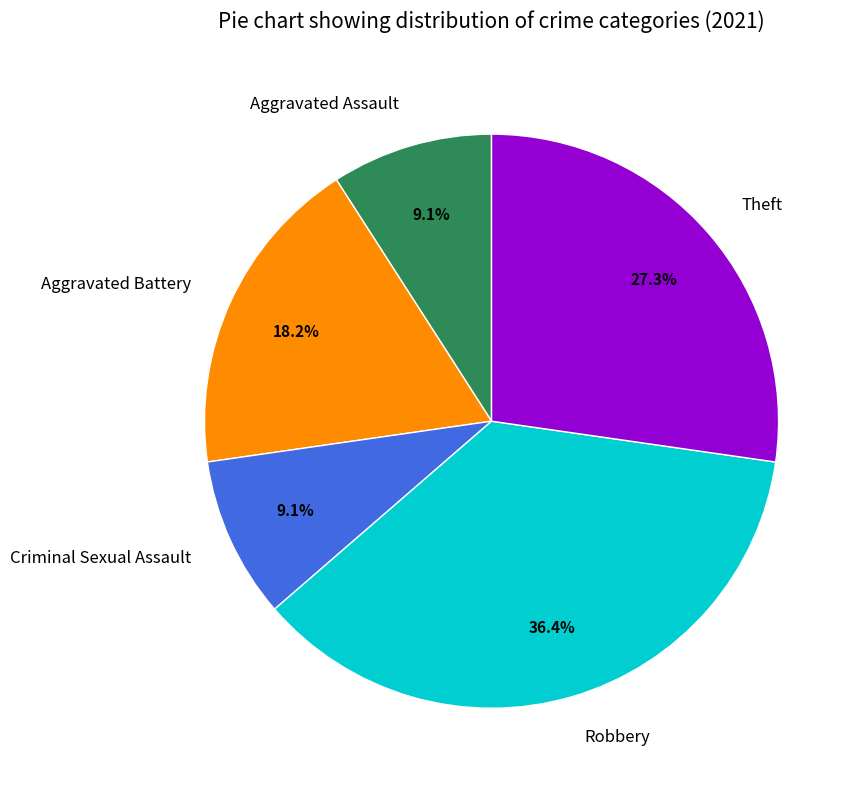

Do Aggravated Battery and Robbery together represent more than half of the pie?

Yes